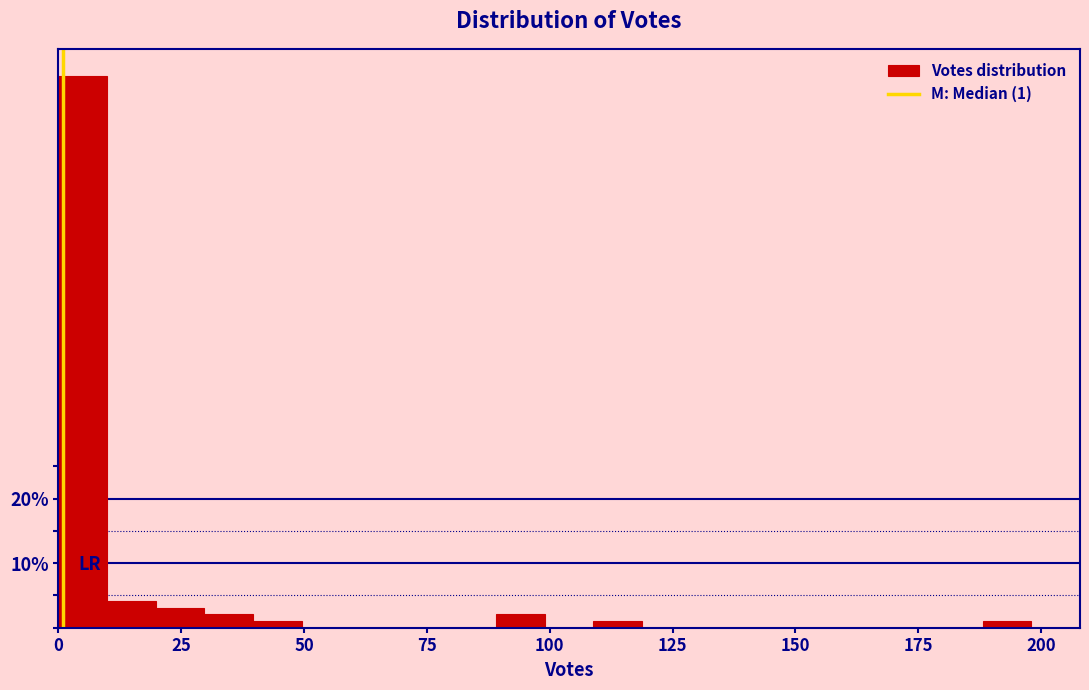

Read against the x-axis, roughly where is the centre of the tallest bar?

5